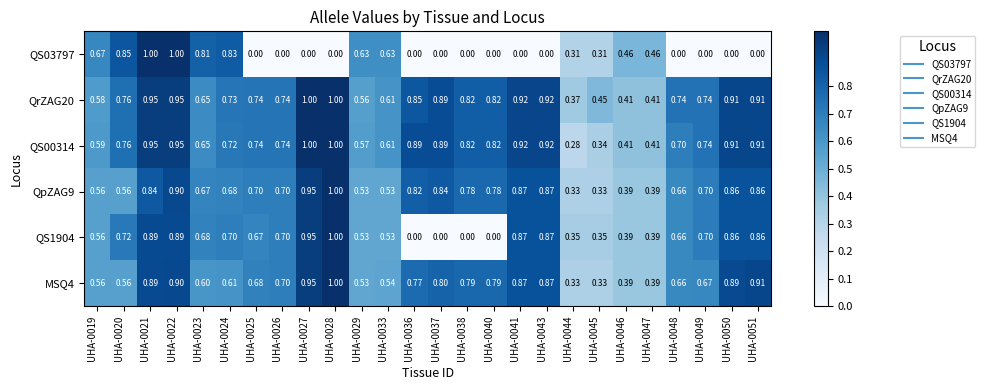

Is the value of QS1904 at UHA-0019 greater than the value of MSQ4 at UHA-0040?

No